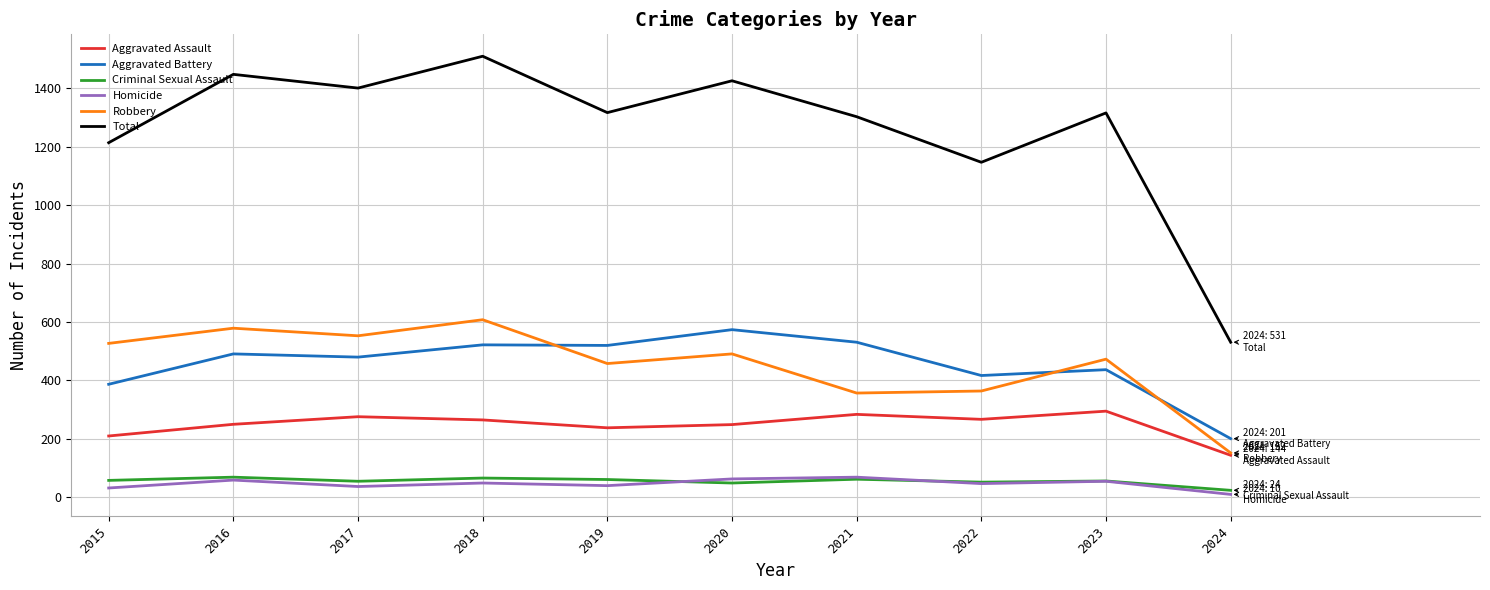

What is the minimum value for Aggravated Assault?

144